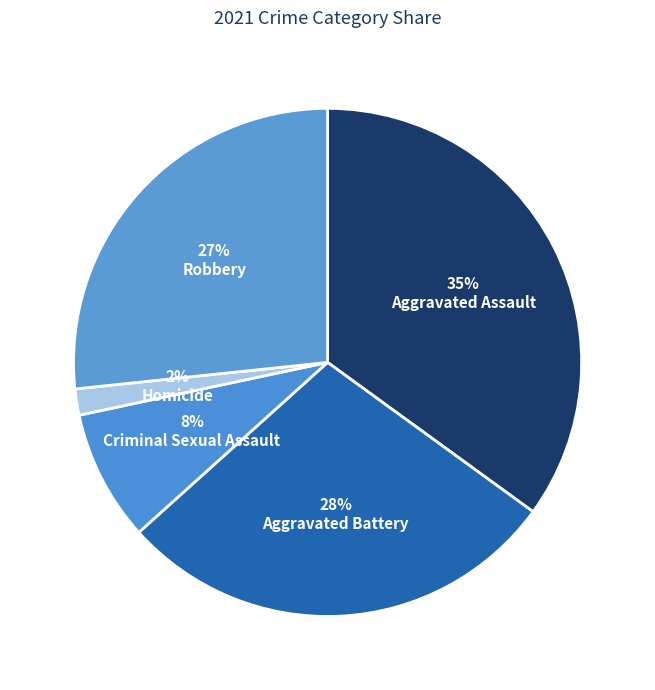

Count the number of slices in the pie.

5